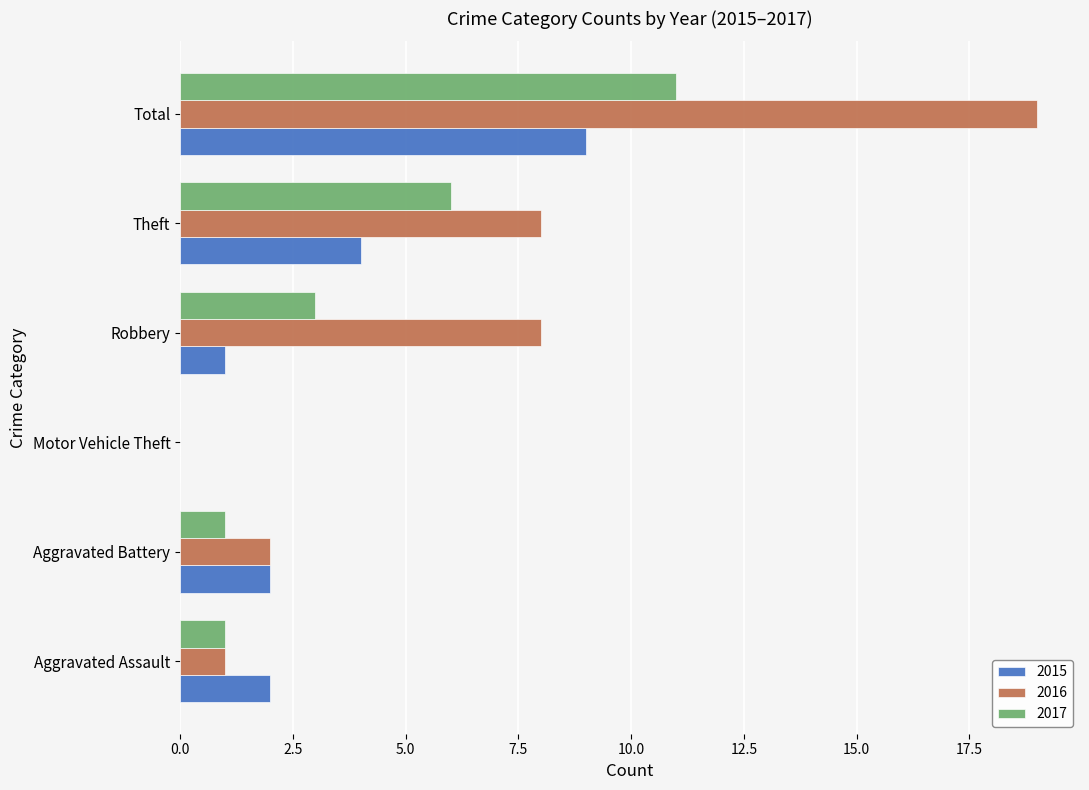

What is the sum of the 2015 values at Total and Theft?

13